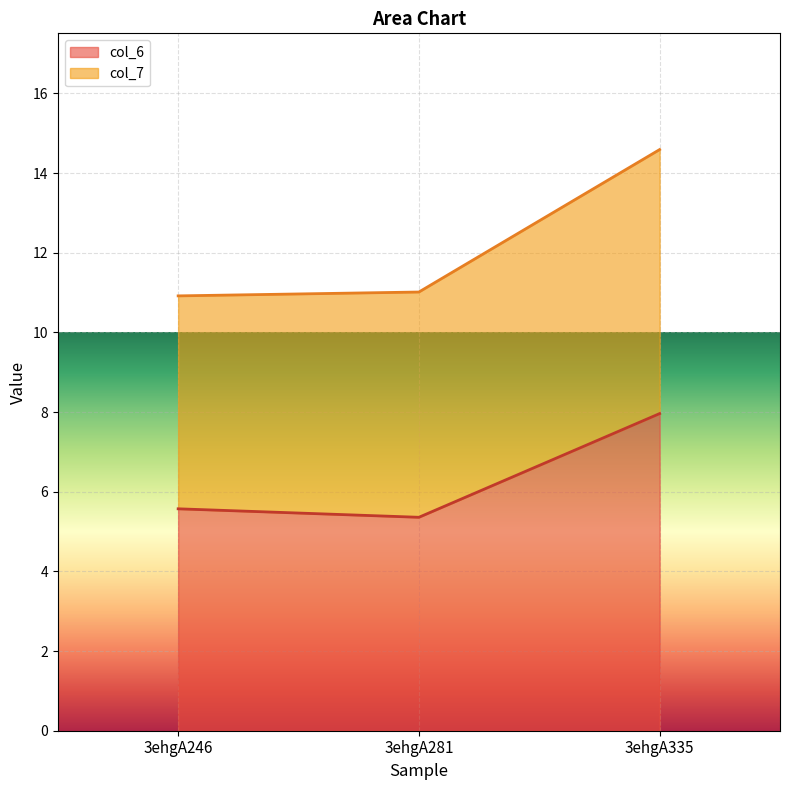

List the labels in order of value, largest first.

3ehgA335, 3ehgA246, 3ehgA281